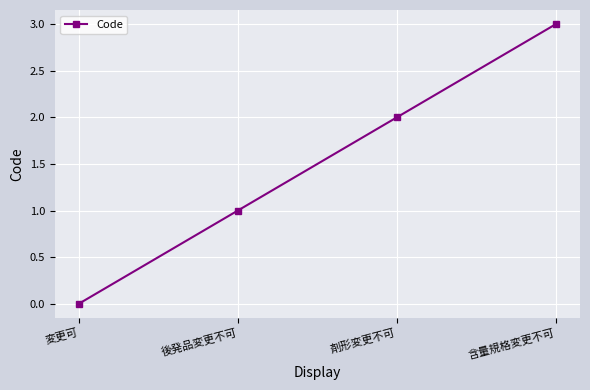

Does the chart have visible grid lines?

Yes